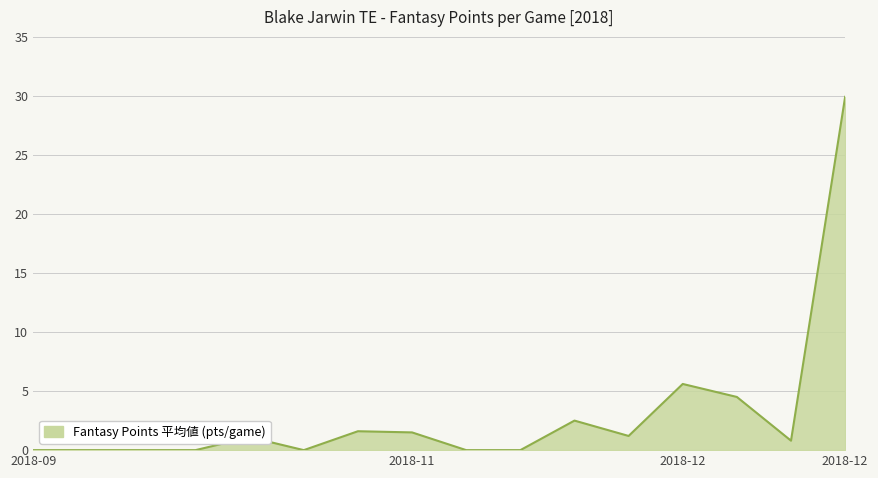

What is the greatest value displayed?

29.9